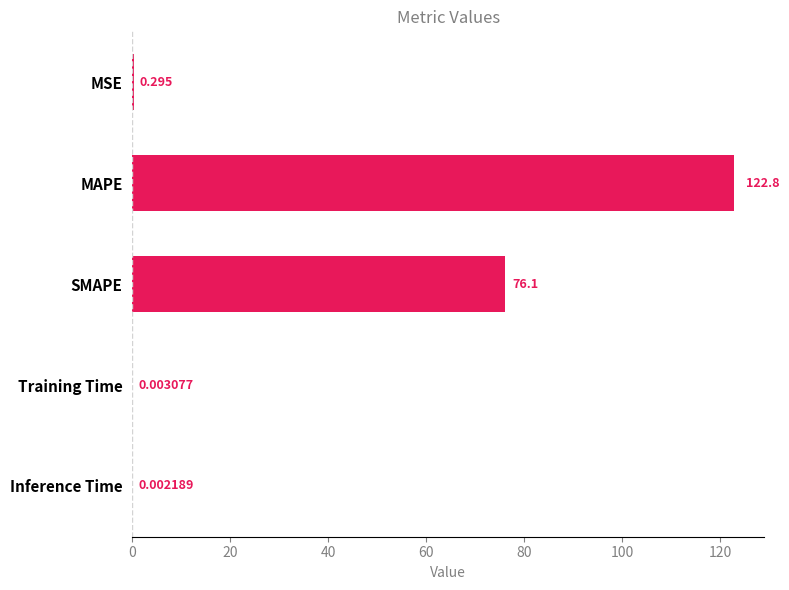

What is the maximum value shown in the chart?

122.8